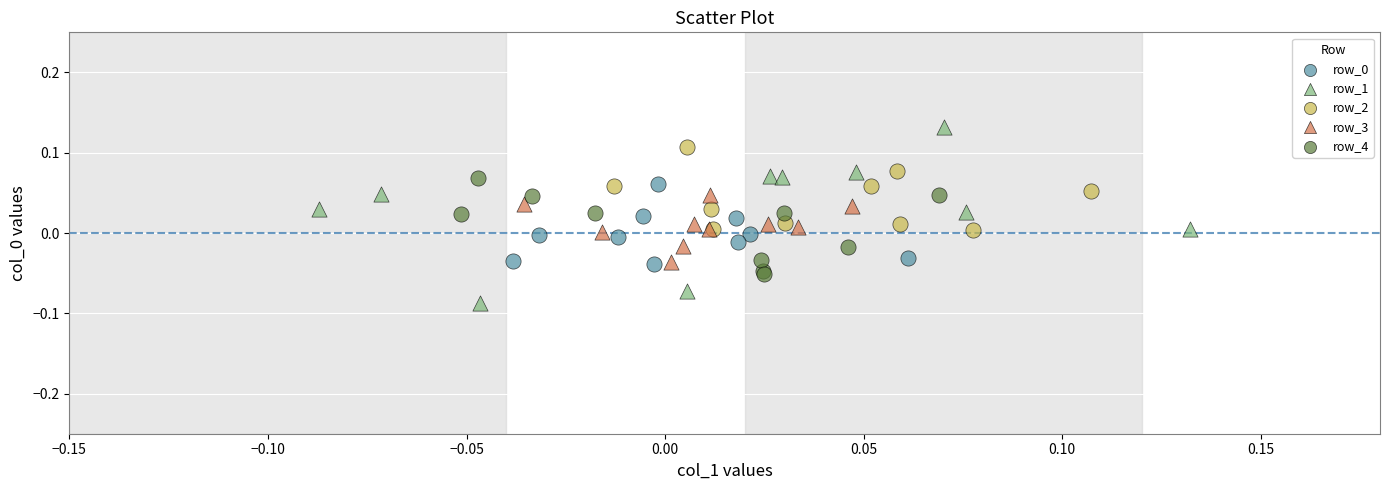

Which series reaches the maximum Y coordinate?

row_1